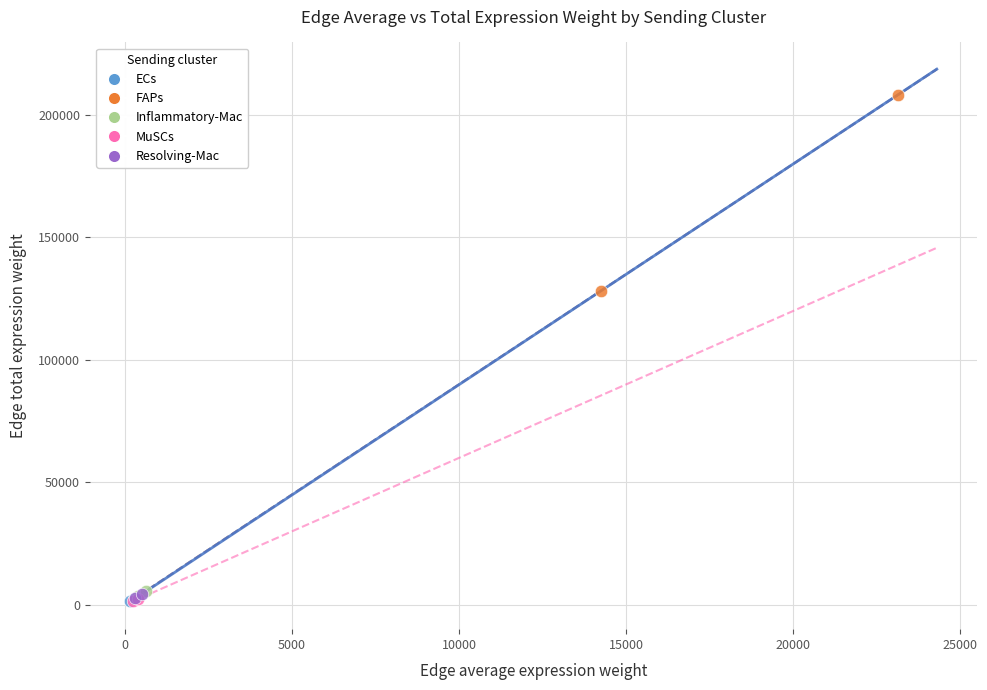

What are all the series names shown in the legend?

ECs, FAPs, Inflammatory-Mac, MuSCs, Resolving-Mac